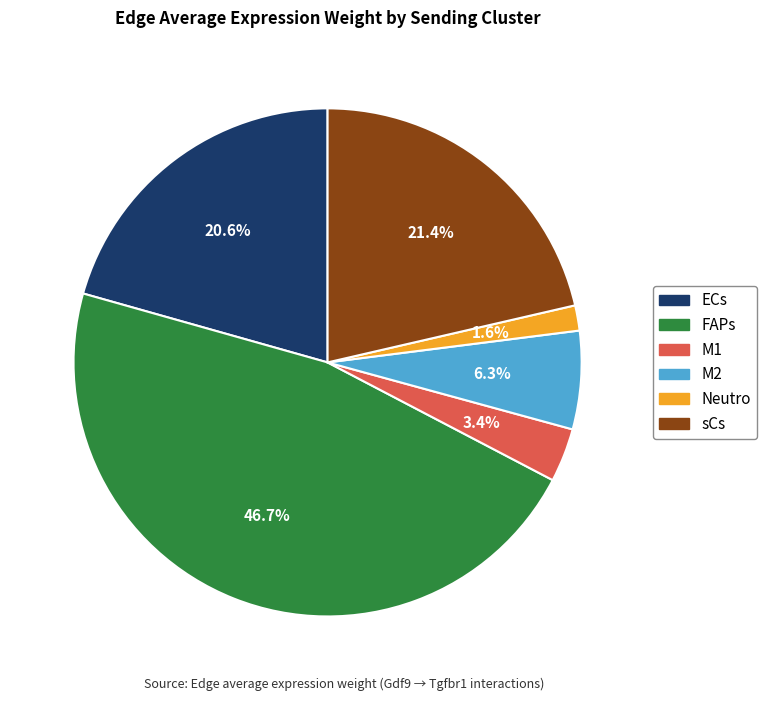

Does any single category account for the majority?

No